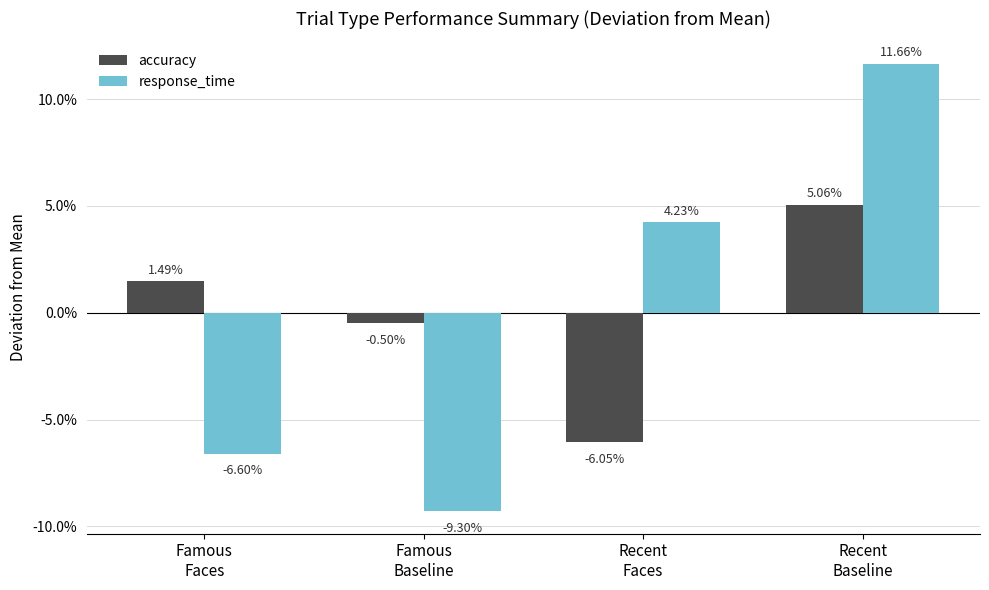

Which series has the largest total across all categories?

accuracy